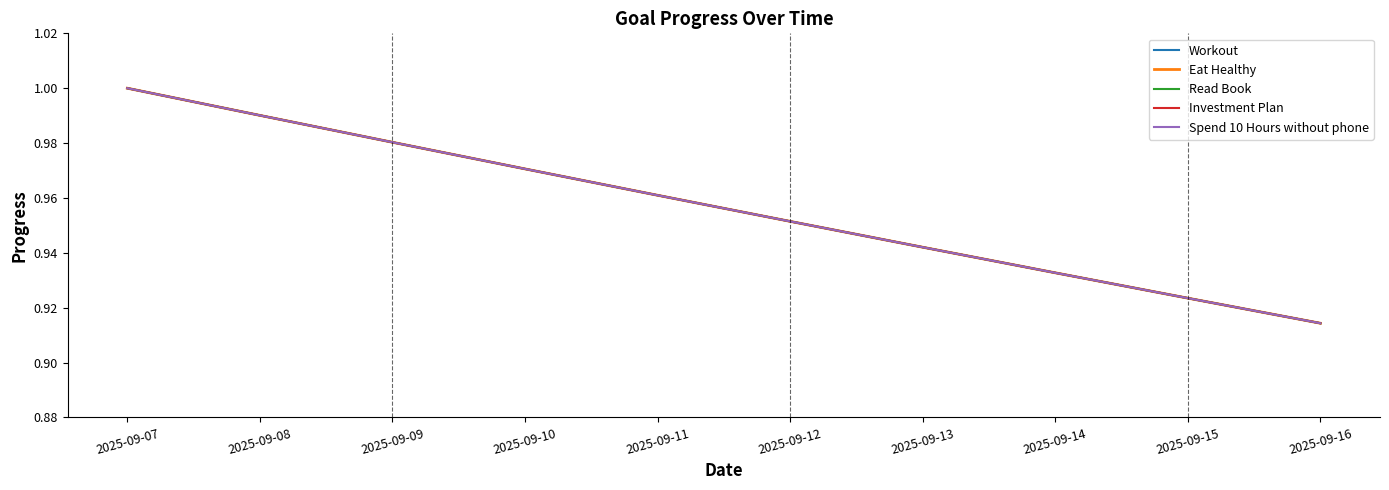

True or false: Read Book and Workout intersect in this chart.

False